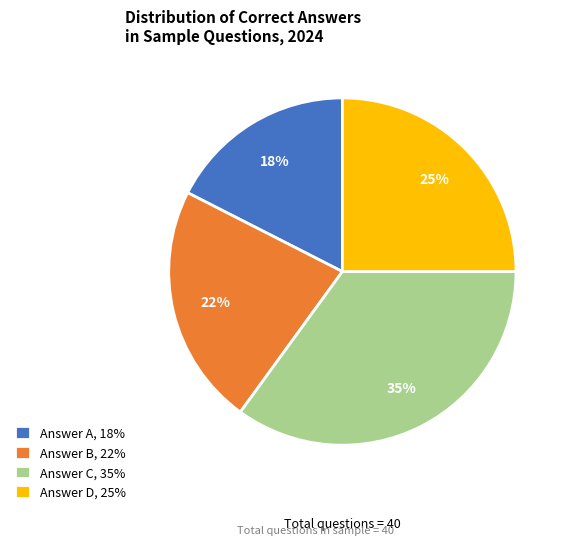

How many slices are in this pie chart?

4